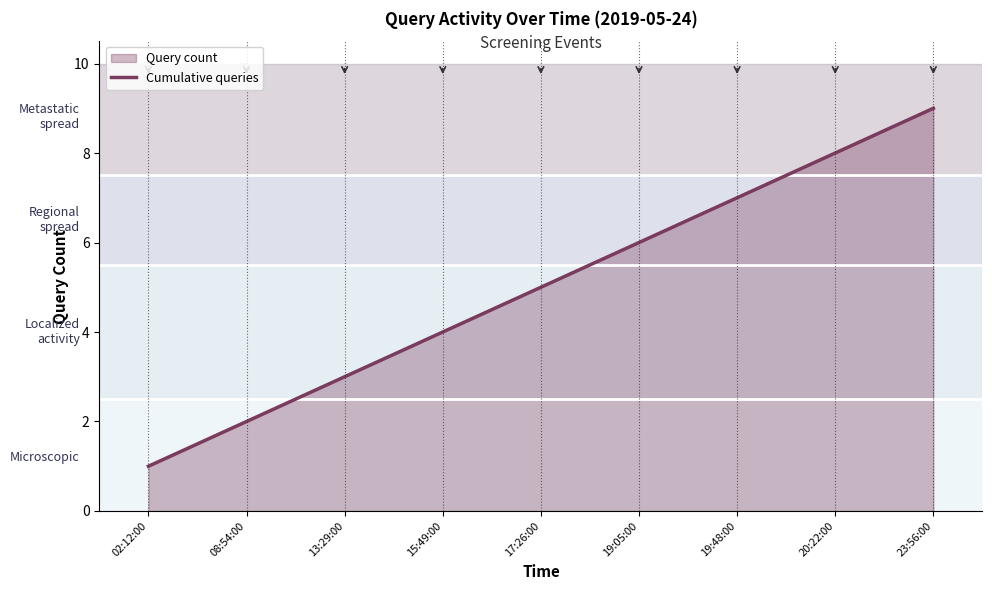

What is the average value?

5